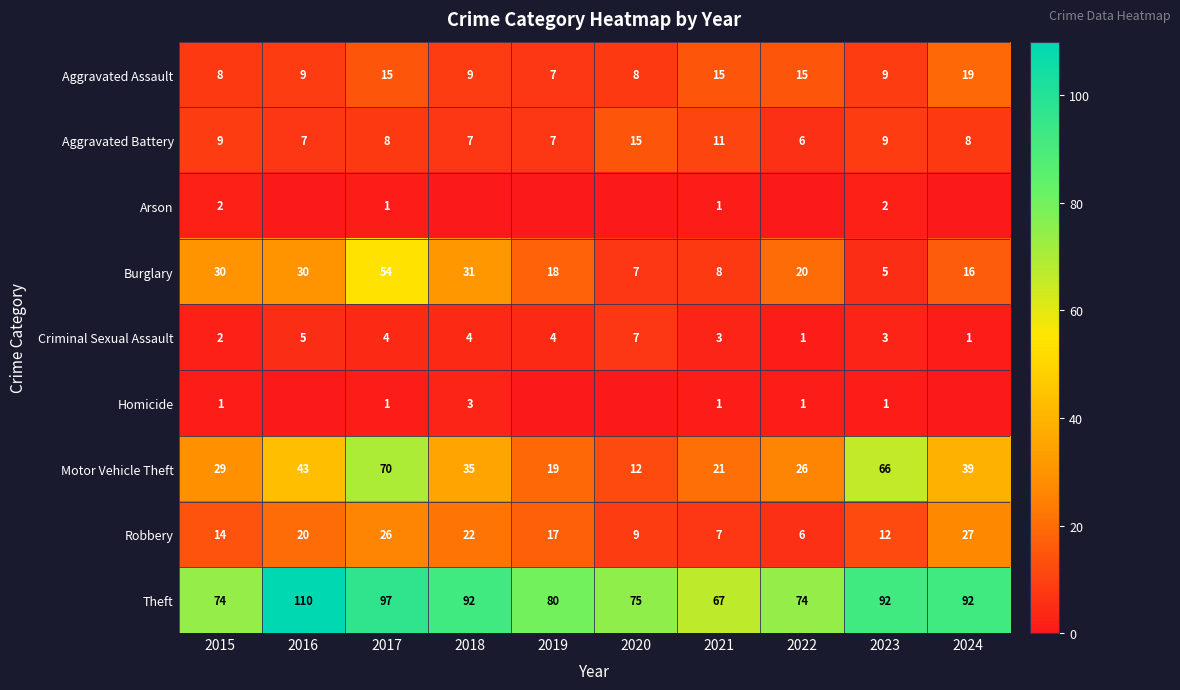

What is the difference between the second highest and minimum values in the Criminal Sexual Assault series?

4